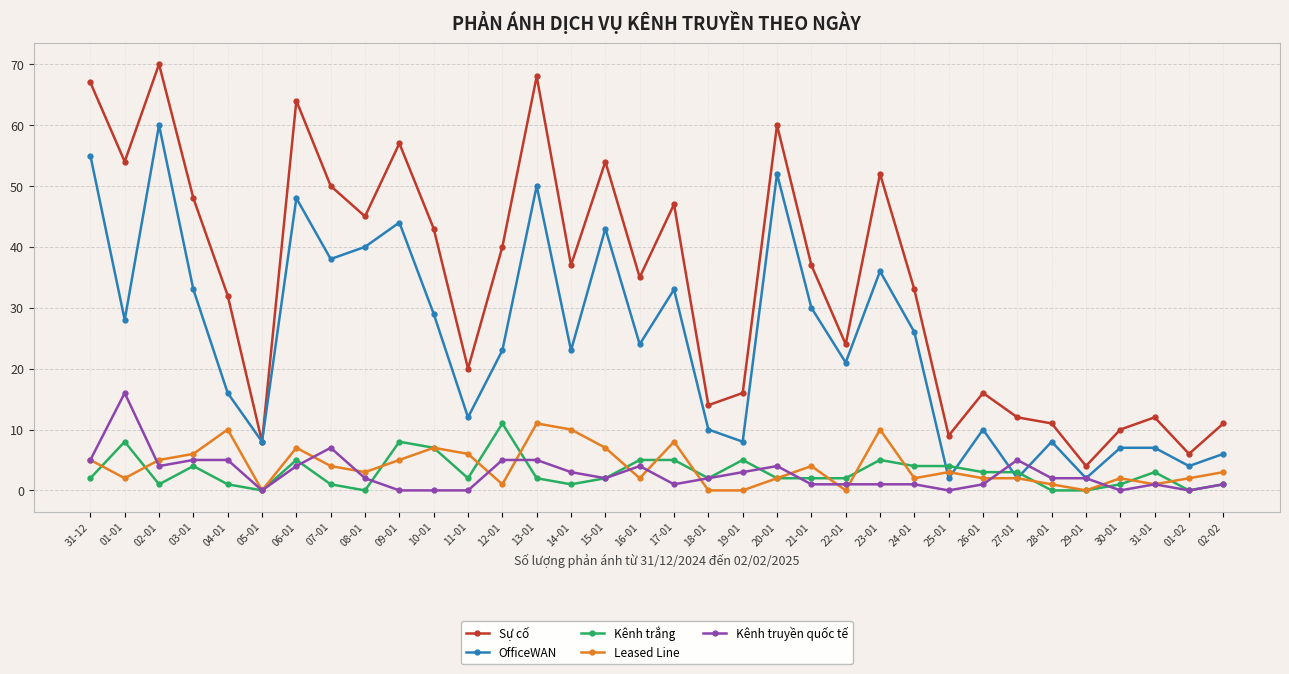

What is the total value across all series at 25-01?

18